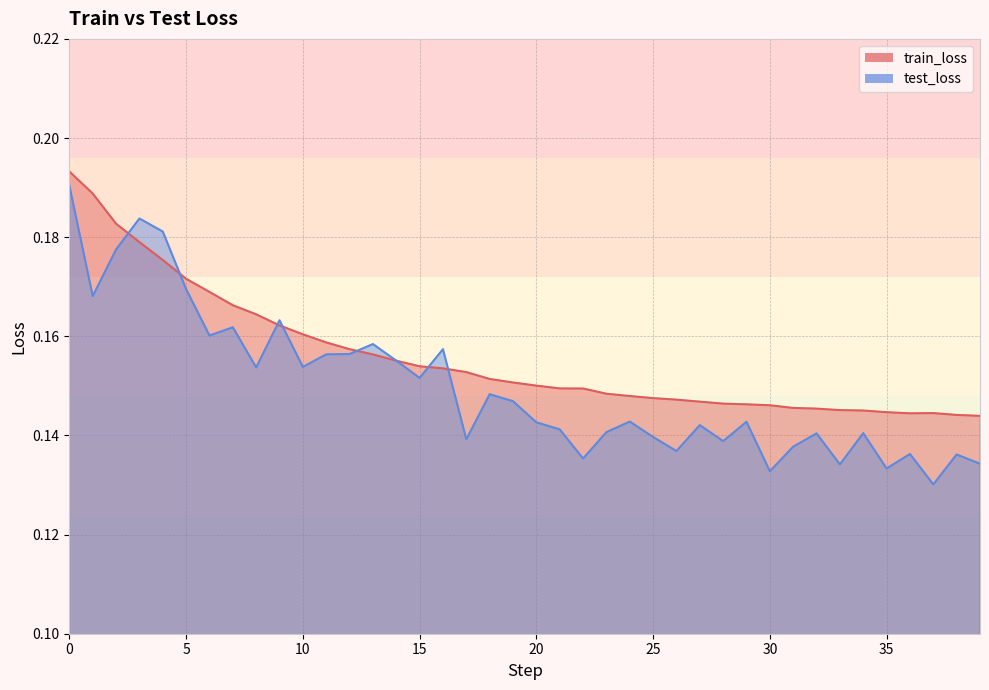

How many lines are shown in the chart?

2